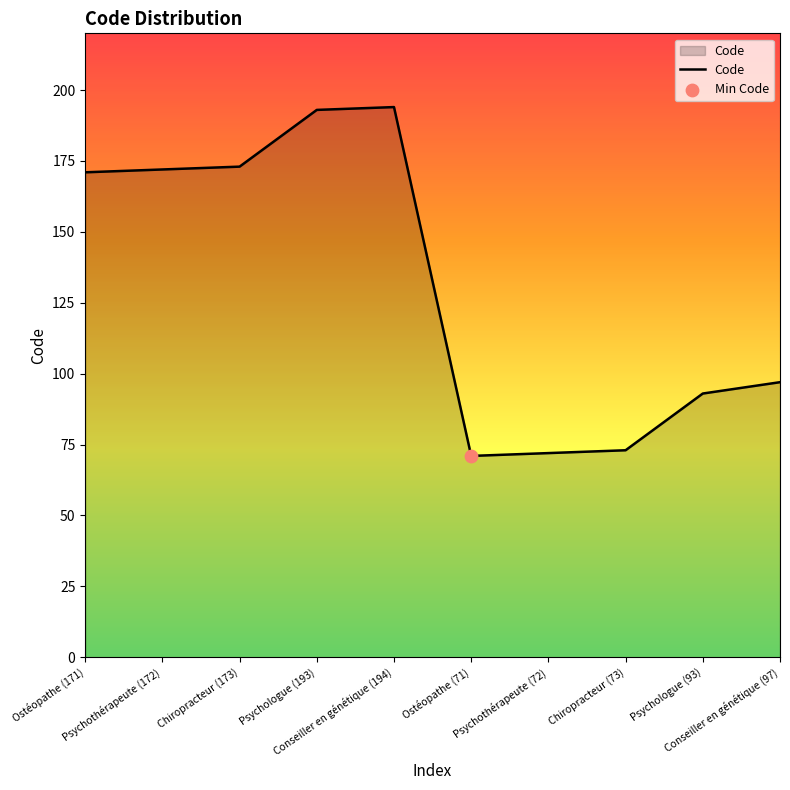

What is the change in value from Chiropracteur (173) to Ostéopathe (71)?

-102